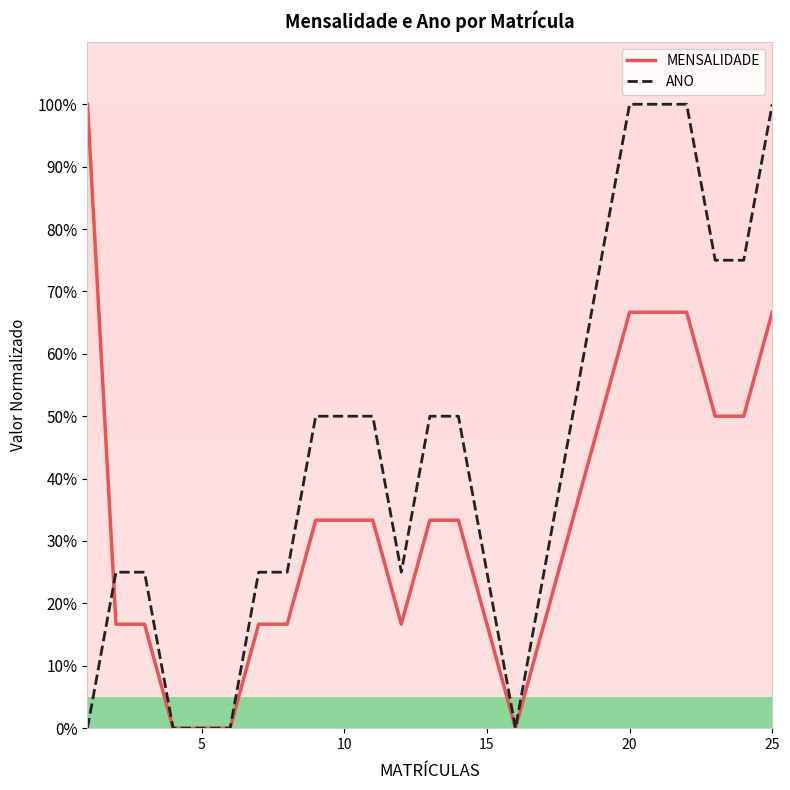

Which series has the largest total across all categories?

ANO